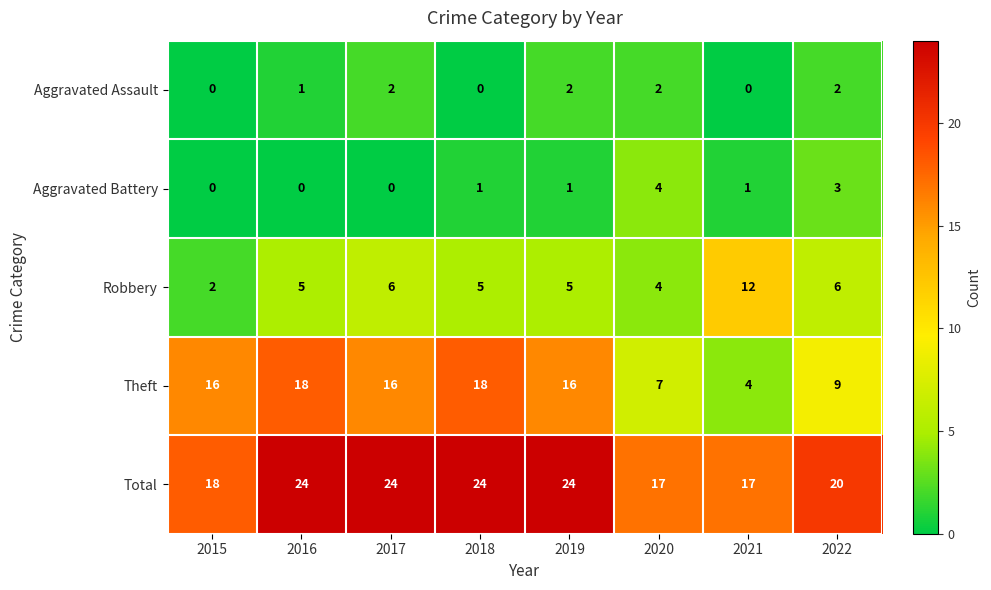

List the series in order of their peak value, highest first.

Total, Theft, Robbery, Aggravated Battery, Aggravated Assault